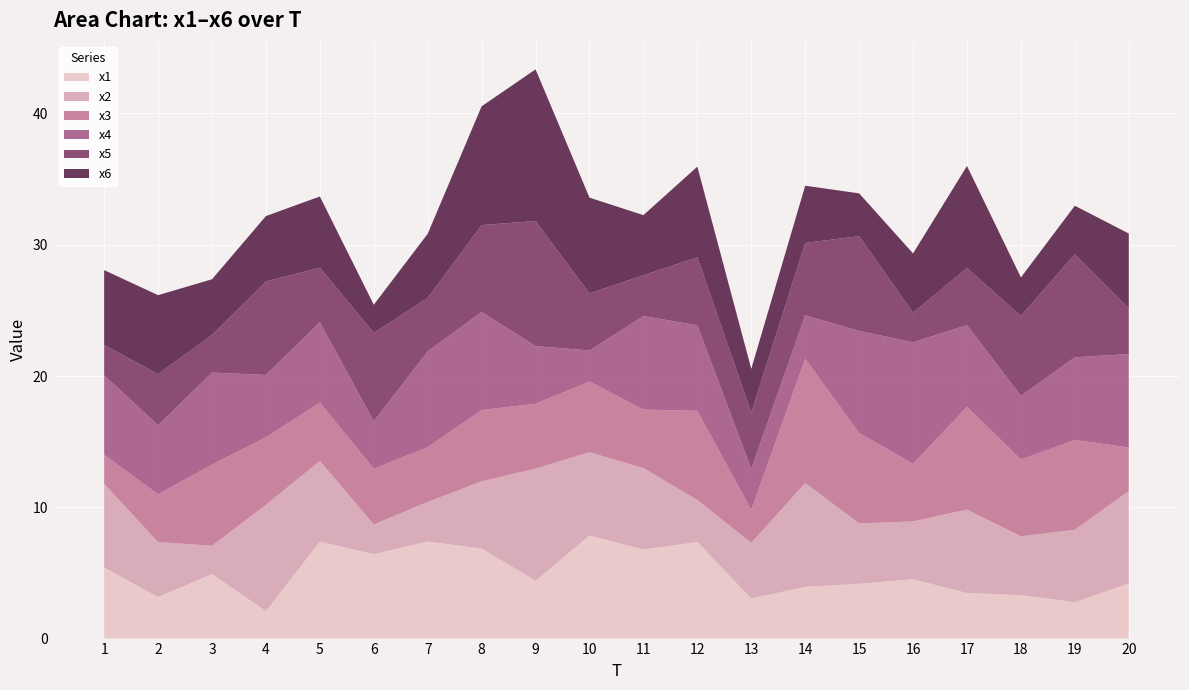

Reading left to right, transcribe all the data shown in this chart.

x1: 1=5.4	2=3.2	3=4.9	4=2.1	5=7.4	6=6.4	7=7.4	8=6.9	9=4.4	10=7.9	11=6.8	12=7.4	13=3.1	14=3.9	15=4.2	16=4.5	17=3.5	18=3.3	19=2.8	20=4.2
x2: 1=6.4	2=4.2	3=2.2	4=8.1	5=6.1	6=2.3	7=3.0	8=5.1	9=8.5	10=6.3	11=6.2	12=3.2	13=4.2	14=7.9	15=4.6	16=4.4	17=6.4	18=4.5	19=5.5	20=7.0
x3: 1=2.2	2=3.6	3=6.2	4=5.1	5=4.4	6=4.2	7=4.2	8=5.4	9=4.9	10=5.4	11=4.5	12=6.8	13=2.5	14=9.5	15=6.9	16=4.4	17=7.8	18=5.9	19=6.8	20=3.3
x4: 1=6.1	2=5.3	3=7.0	4=4.8	5=6.1	6=3.6	7=7.3	8=7.5	9=4.4	10=2.4	11=7.1	12=6.5	13=3.1	14=3.3	15=7.8	16=9.3	17=6.2	18=4.8	19=6.3	20=7.1
x5: 1=2.3	2=3.9	3=2.9	4=7.1	5=4.2	6=6.7	7=4.1	8=6.6	9=9.5	10=4.3	11=3.1	12=5.2	13=4.3	14=5.5	15=7.2	16=2.3	17=4.3	18=6.1	19=7.8	20=3.5
x6: 1=5.7	2=6.0	3=4.2	4=5.0	5=5.4	6=2.1	7=4.9	8=9.0	9=11.6	10=7.3	11=4.6	12=6.9	13=3.3	14=4.4	15=3.3	16=4.5	17=7.8	18=2.9	19=3.7	20=5.7